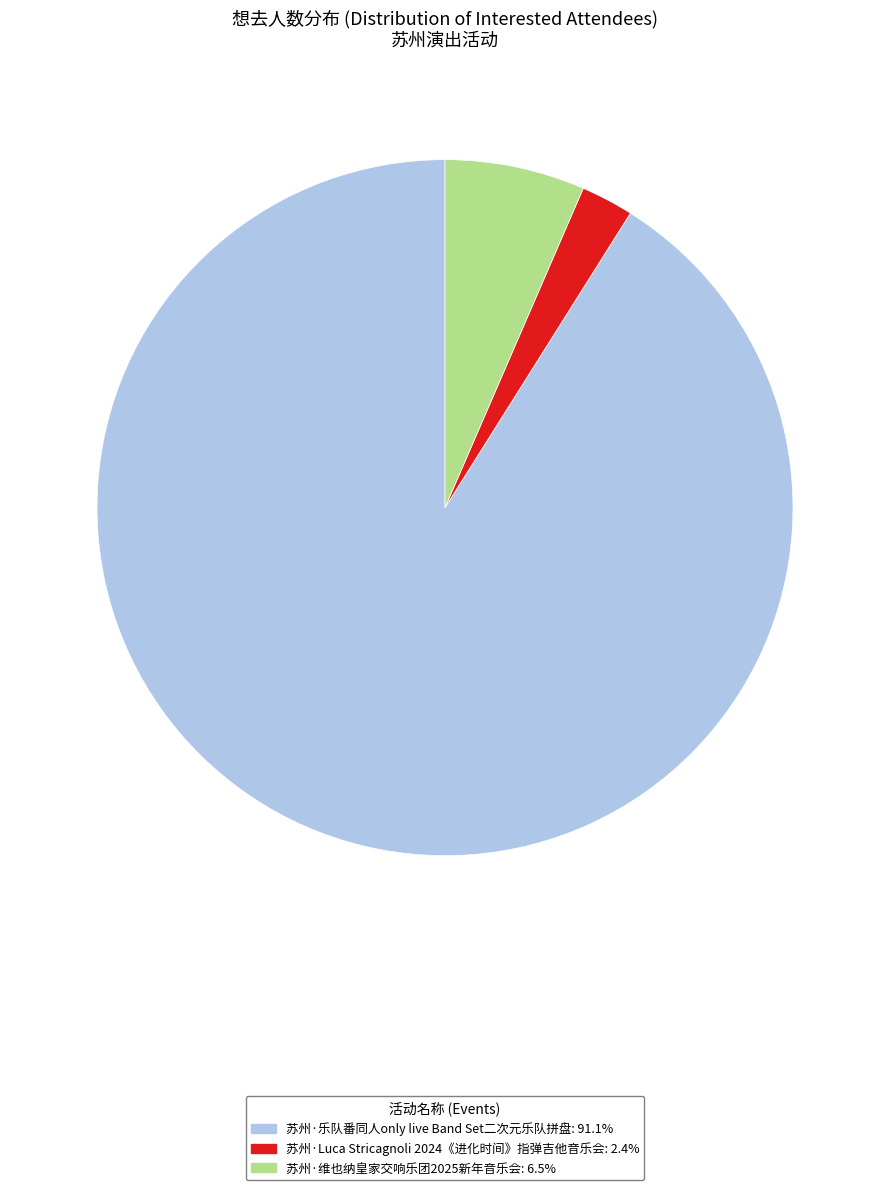

Which has a higher value, 苏州·维也纳皇家交响乐团2025新年音乐会 or 苏州·乐队番同人only live Band Set二次元乐队拼盘?

苏州·乐队番同人only live Band Set二次元乐队拼盘